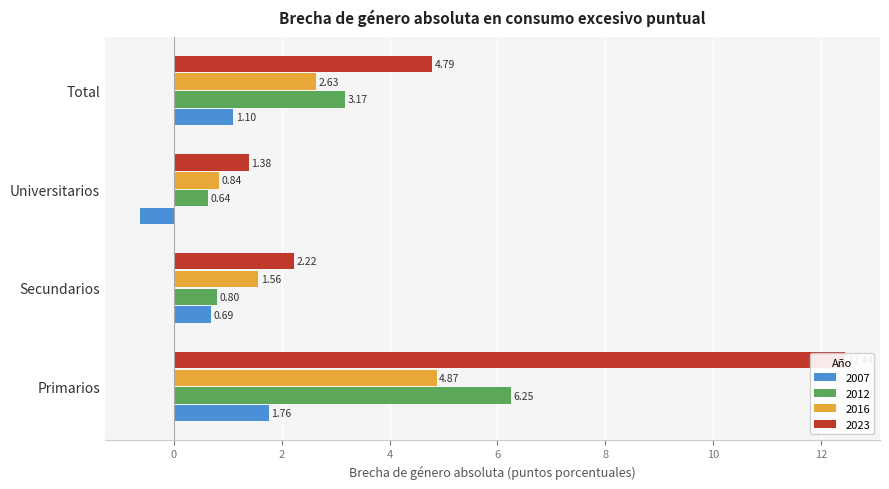

Does the chart contain stacked bars?

No